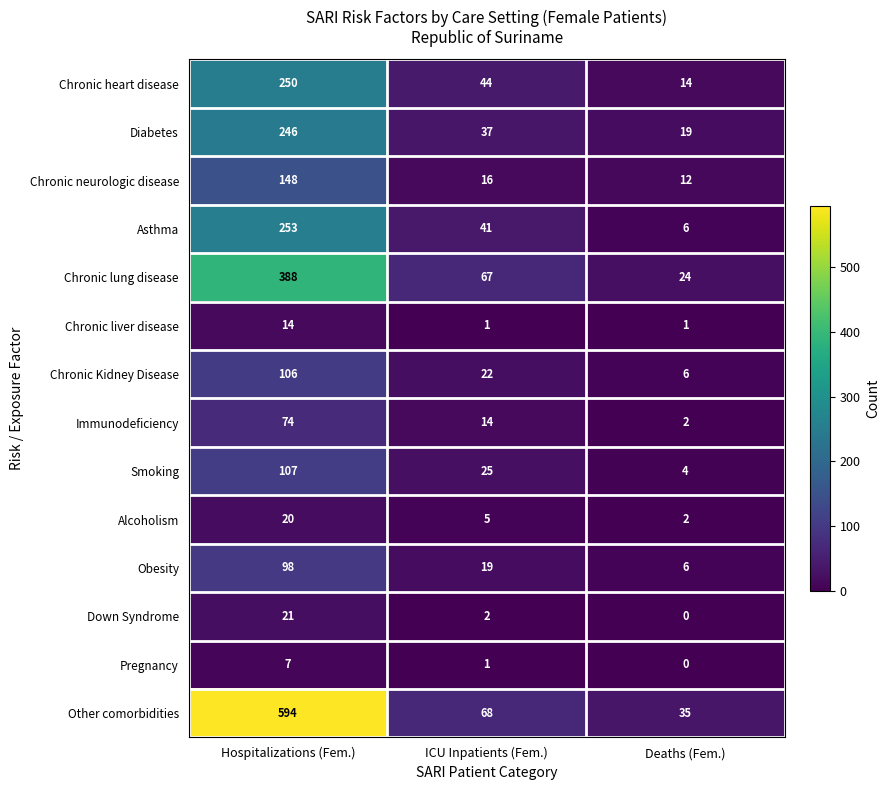

Is it true that Diabetes equals 57 at ICU Inpatients (Fem.)?

False